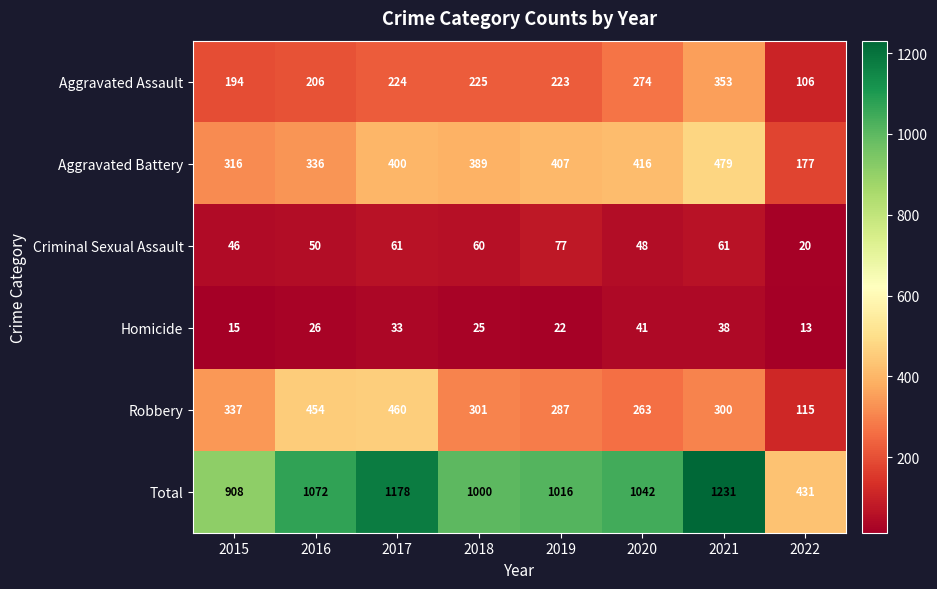

What is the difference between the maximum and minimum values in the Criminal Sexual Assault series?

57